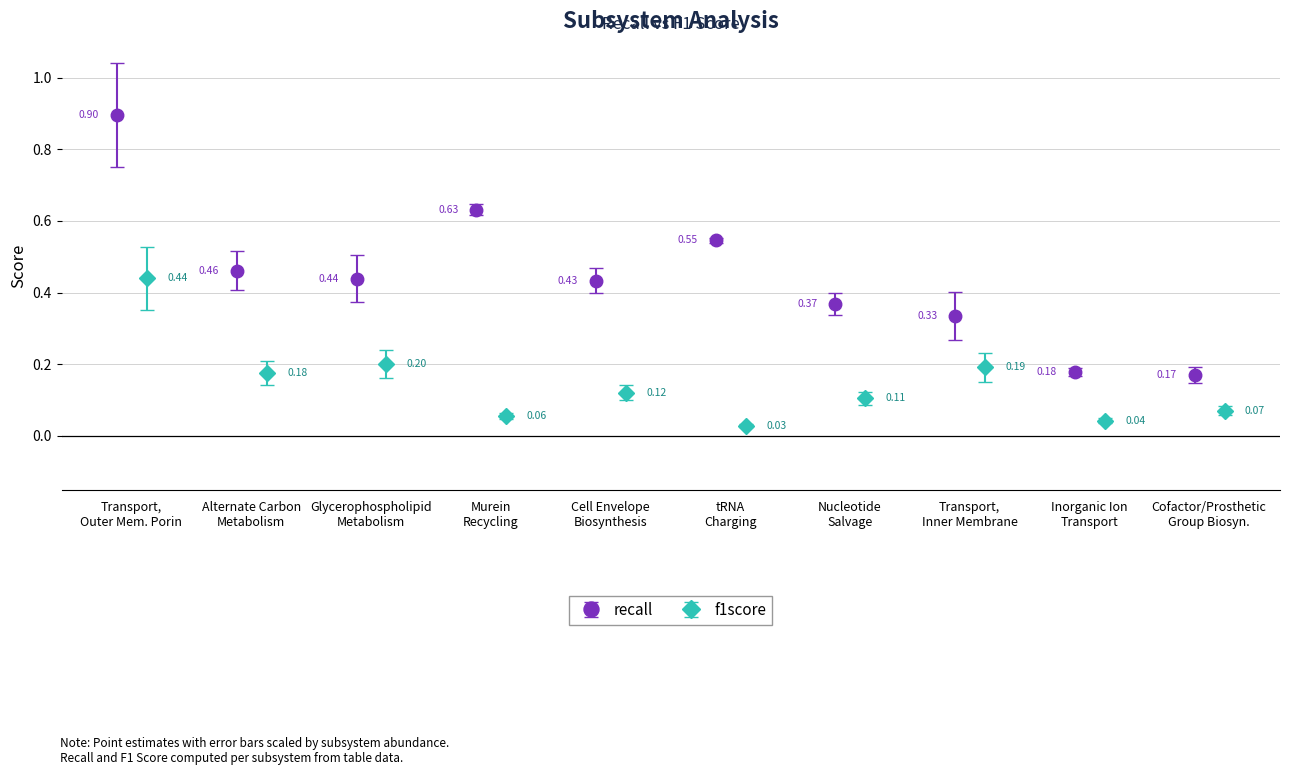

In recall, how many points are higher than both neighbors (excluding endpoints)?

2